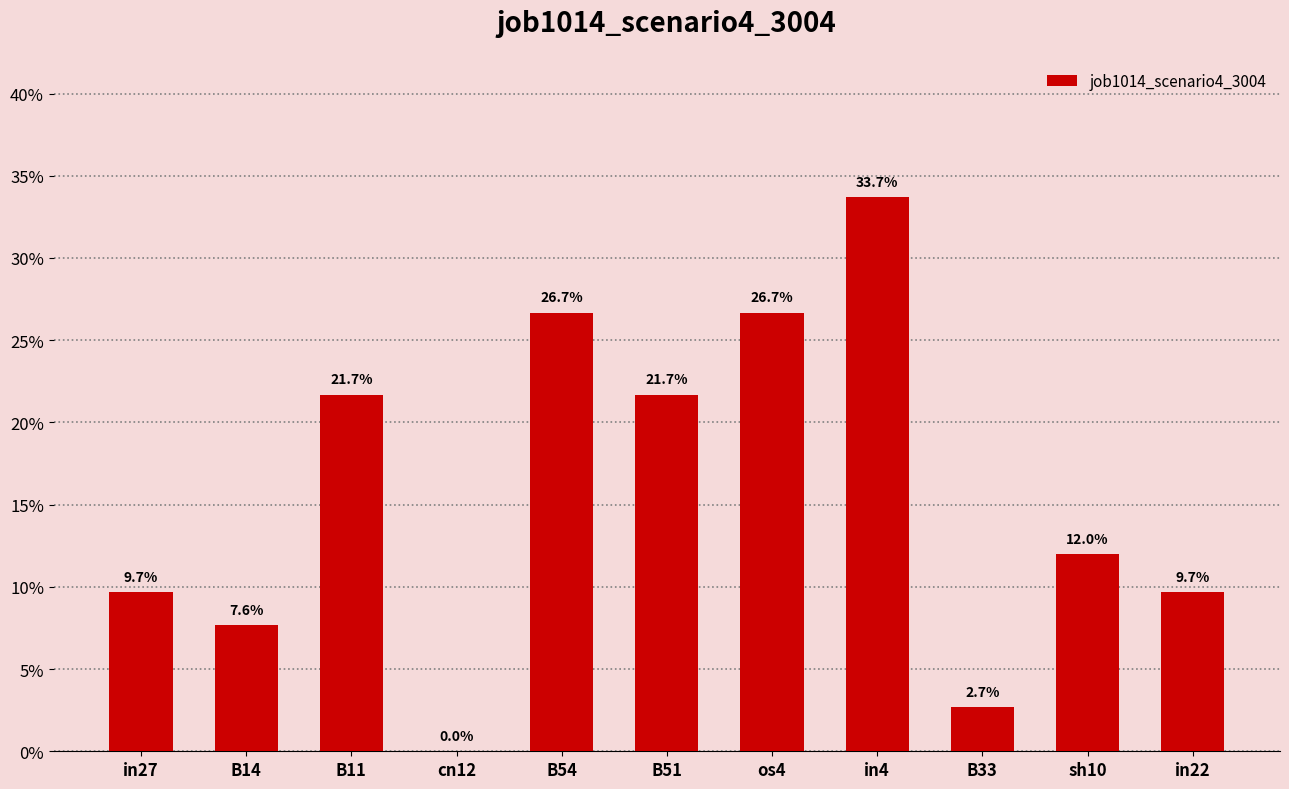

What is the value of the 10th bar from the left?

0.1